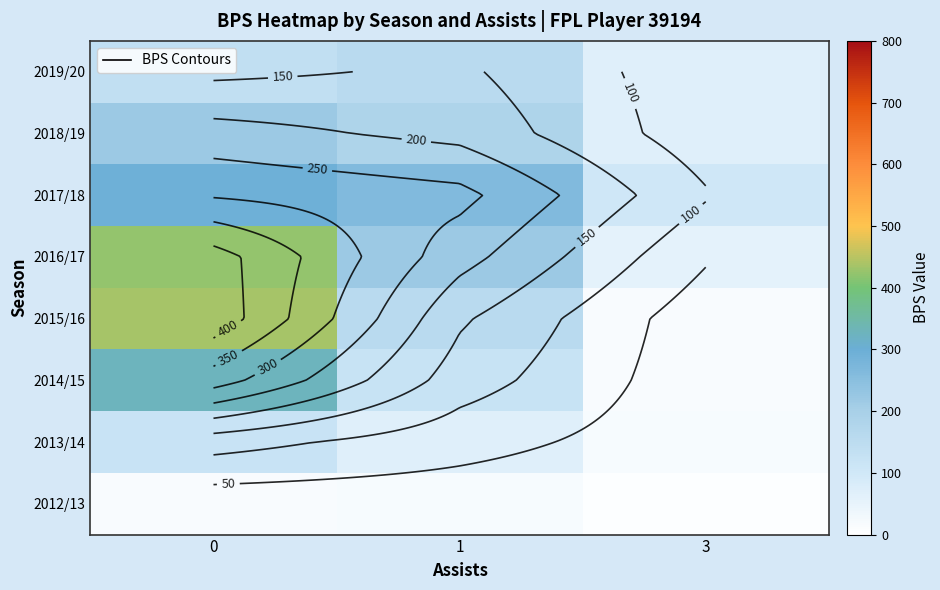

At which label is 2018/19 closest to 145?

1